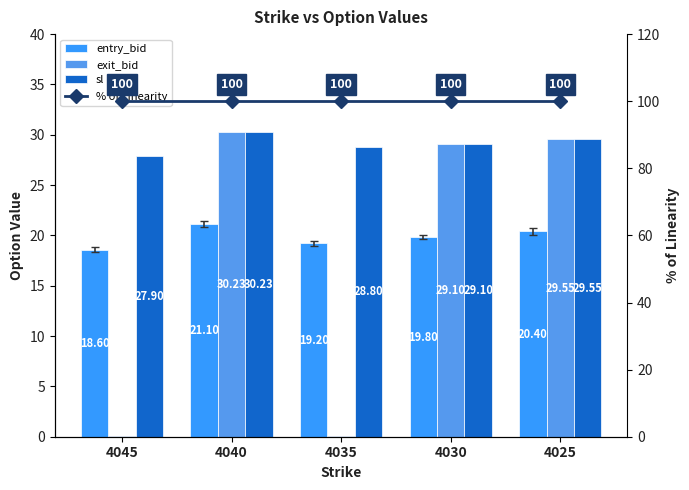

At how many categories does at least one series exceed 32?

5